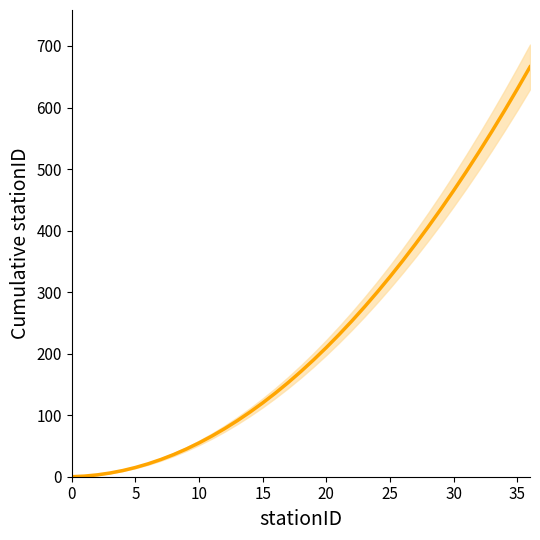

What value does the data have at 18, to the nearest 10?

170